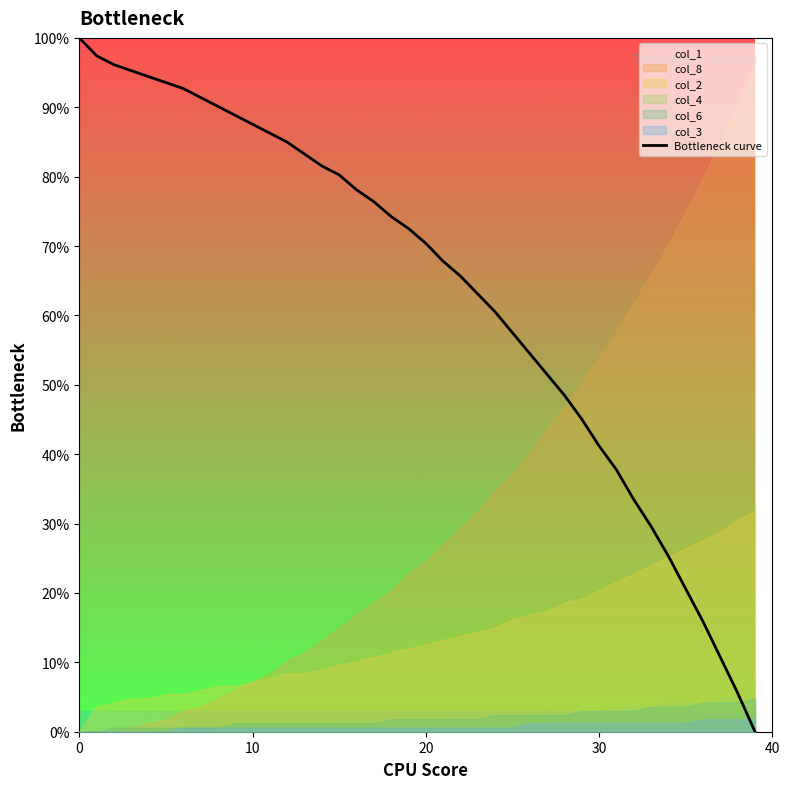

What is the label of the 31st point from the left?

30